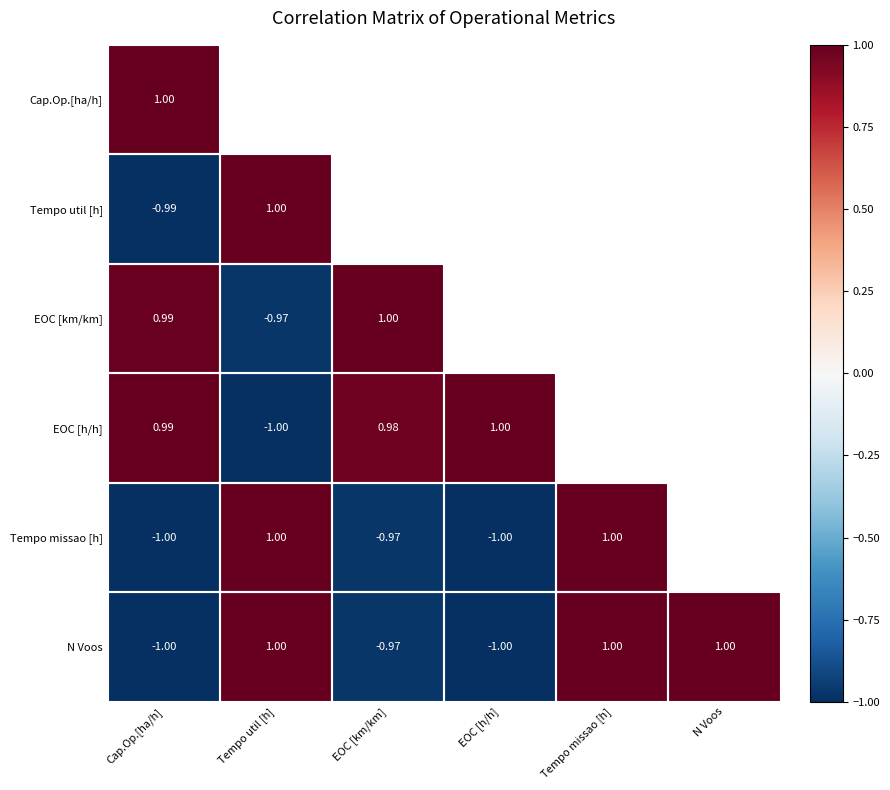

How many values in the Tempo missao [h] series are below 0?

3